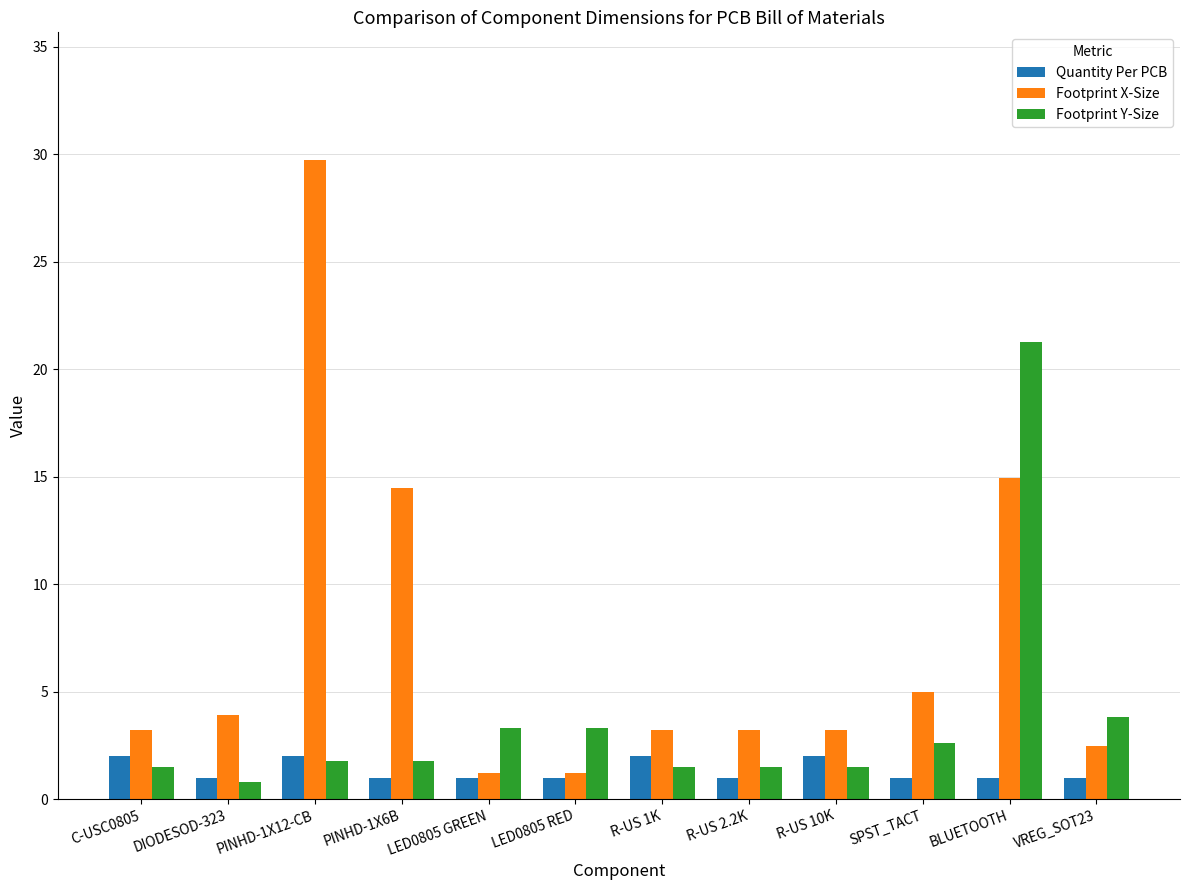

True or false: Quantity Per PCB has a value of 1.0 at LED0805 RED.

True